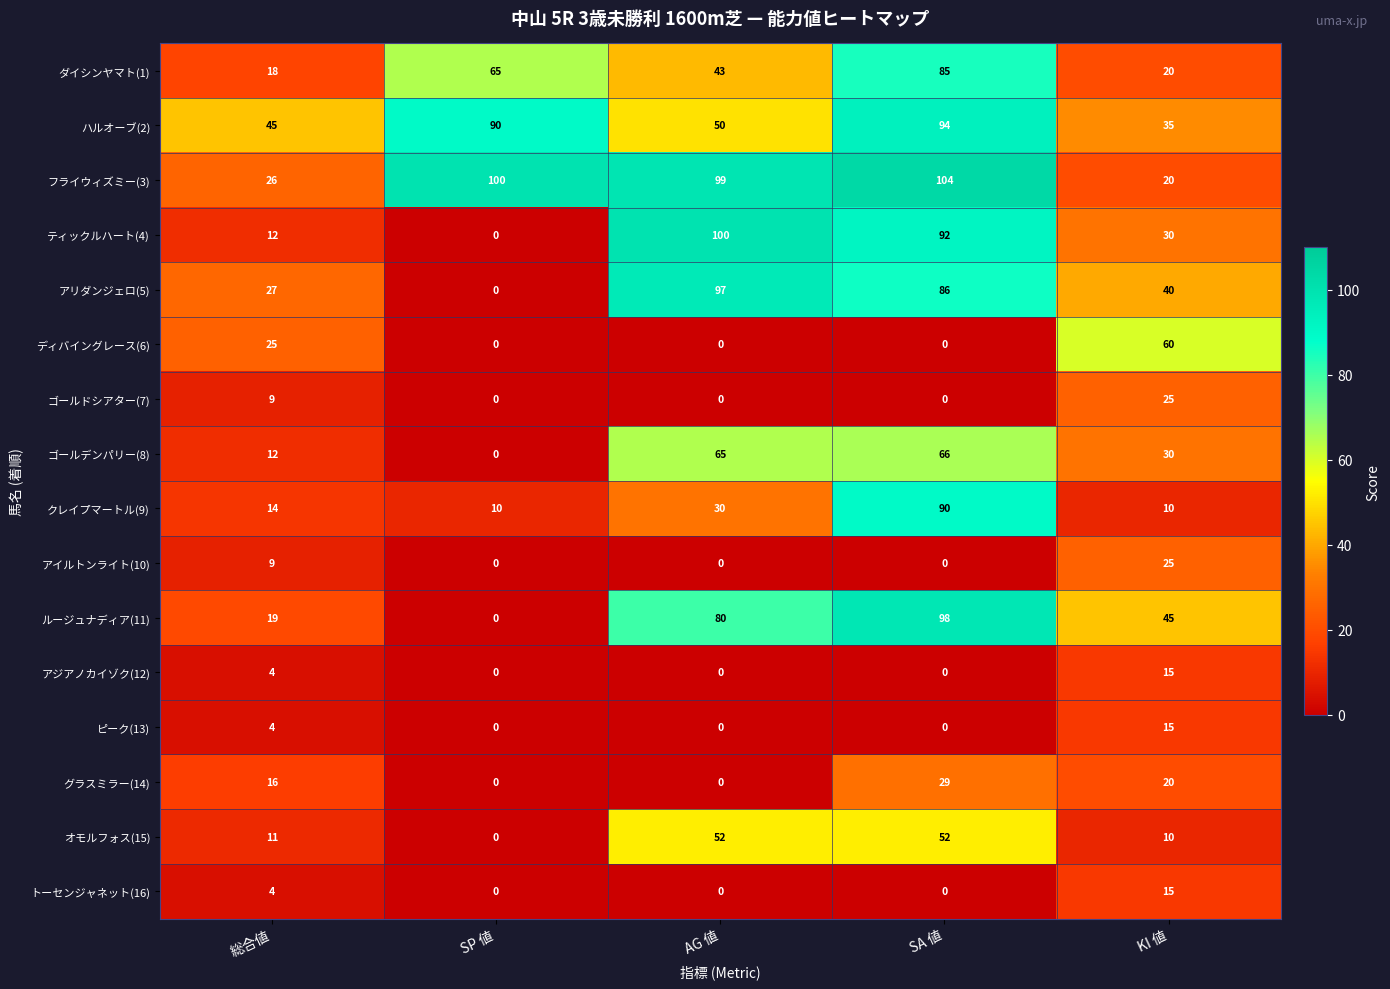

List the labels in order of アリダンジェロ(5) value, smallest first.

SP 値, 総合値, KI 値, SA 値, AG 値